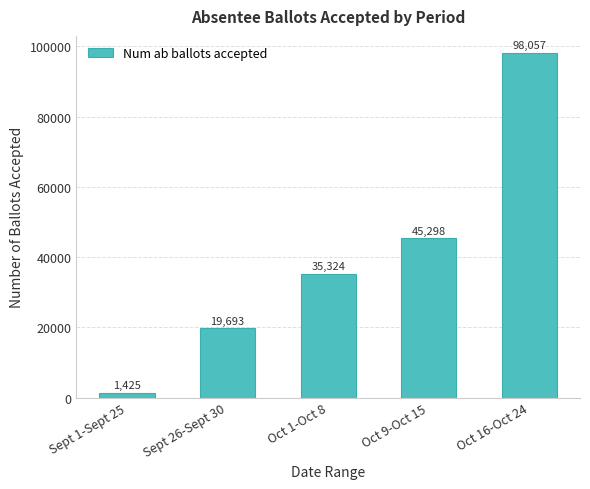

Which has a higher value, Sept 1-Sept 25 or Oct 16-Oct 24?

Oct 16-Oct 24